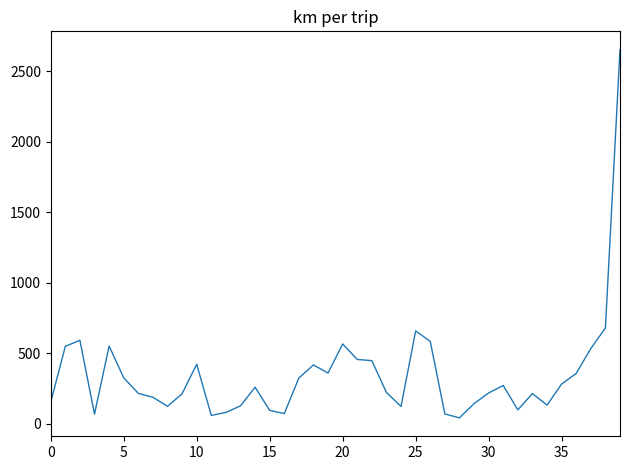

What is the difference between the maximum and minimum values?

2611.0